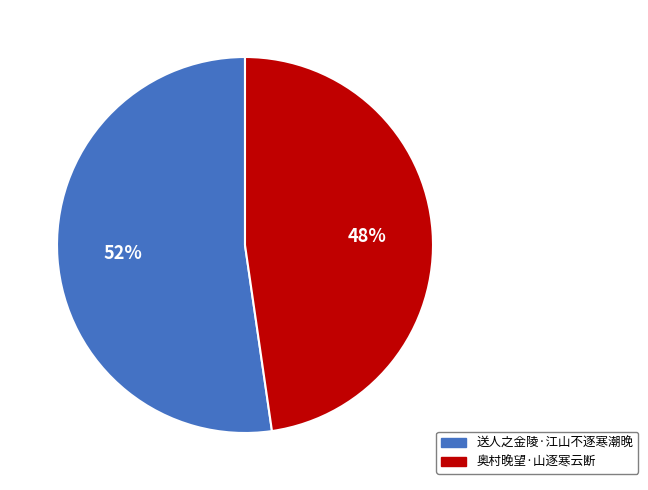

Does any single category account for the majority?

Yes